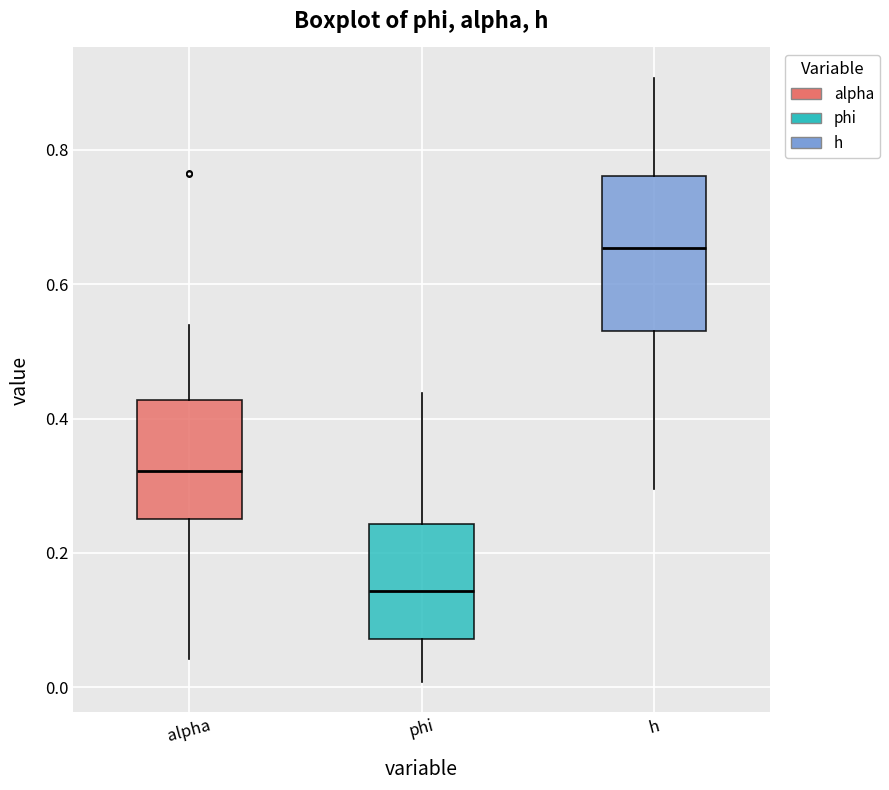

Reading left to right, transcribe this box plot: for each box, give where its median line is, the range the box spans, and where its two whiskers end, as read against the y-axis. The values are not printed on the chart, so give them approximately, as read against the axis.

alpha: median 0.32, box 0.26 to 0.42, whiskers 0.04 to 0.54
phi: median 0.14, box 0.08 to 0.24, whiskers 0.00 to 0.44
h: median 0.66, box 0.54 to 0.76, whiskers 0.30 to 0.90